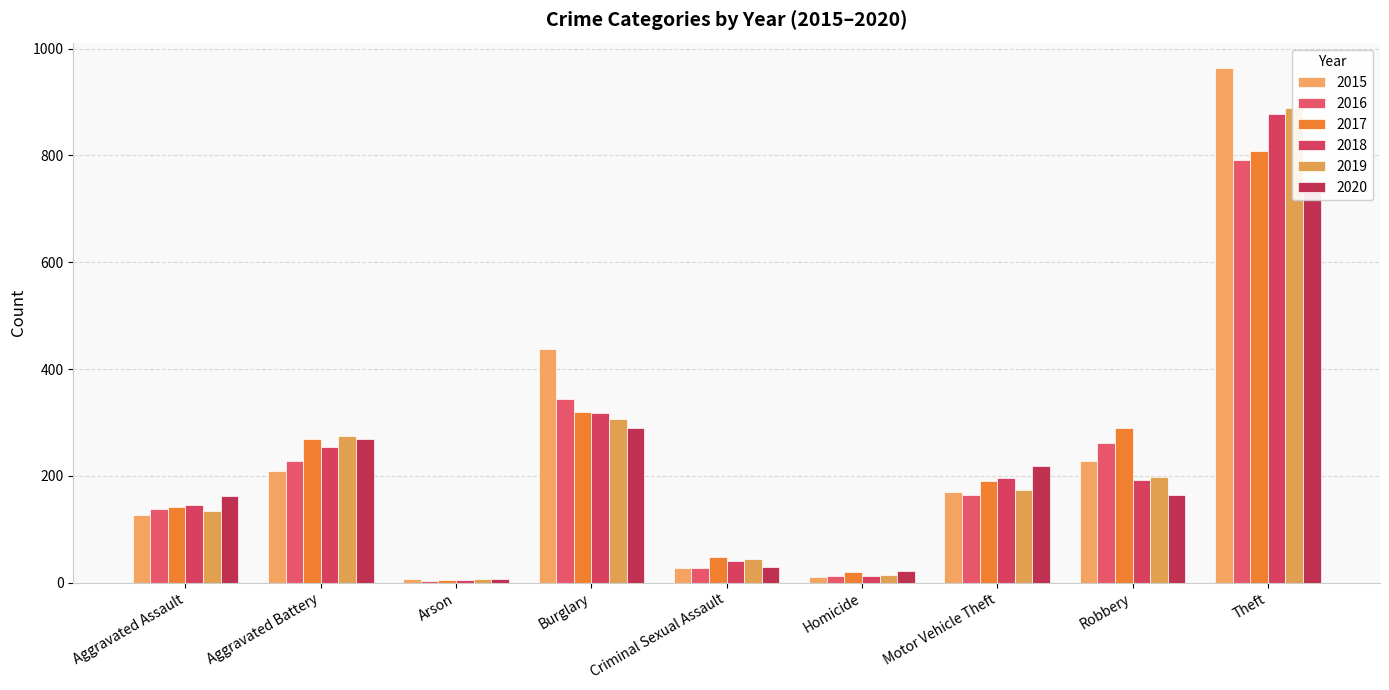

The 2018 series shows 196 at Motor Vehicle Theft. True or false?

True